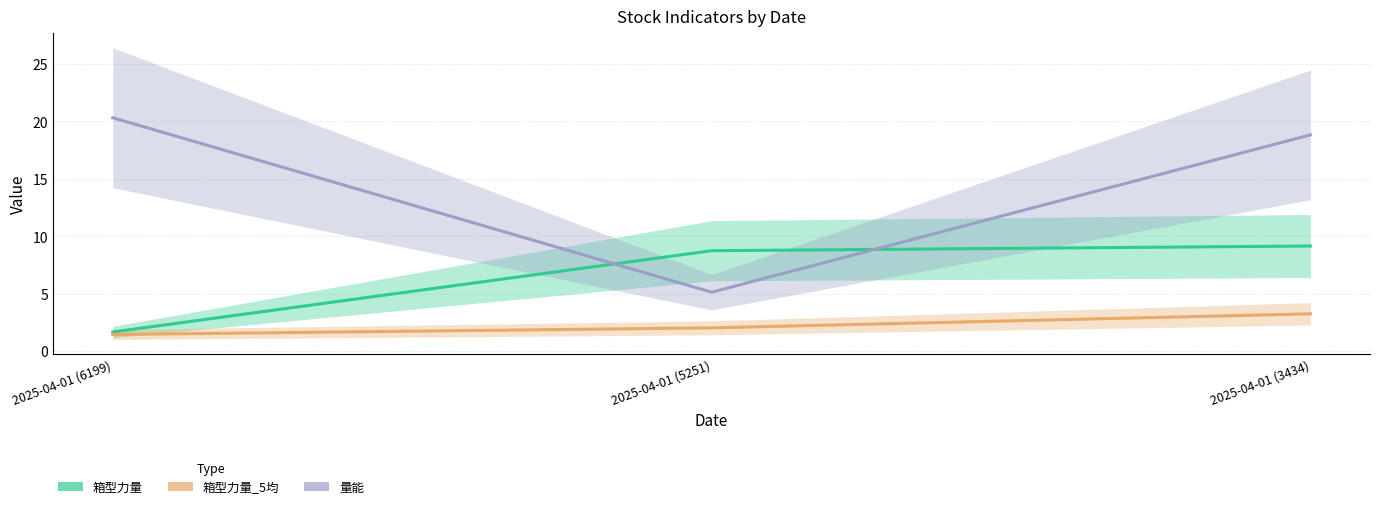

Reading left to right, what are all the values shown in this chart?

箱型力量: 2025-04-01 (6199)=1.7	2025-04-01 (5251)=8.7	2025-04-01 (3434)=9.1
箱型力量_5均: 2025-04-01 (6199)=1.4	2025-04-01 (5251)=2.0	2025-04-01 (3434)=3.2
量能: 2025-04-01 (6199)=20.3	2025-04-01 (5251)=5.1	2025-04-01 (3434)=18.8